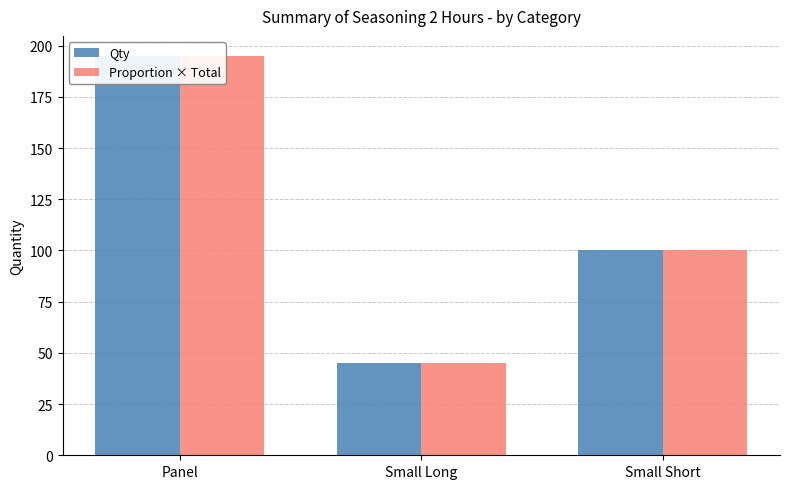

What are all the series names shown in the legend?

Qty, Proportion × Total